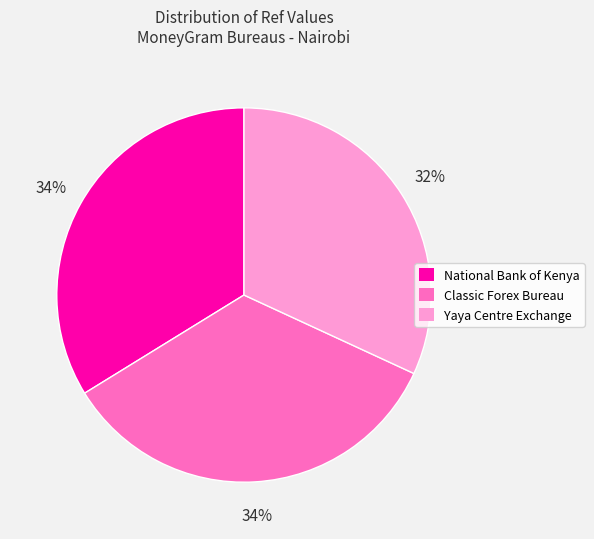

Approximately how many times larger is the value at Yaya Centre Exchange compared to Classic Forex Bureau?

0.9